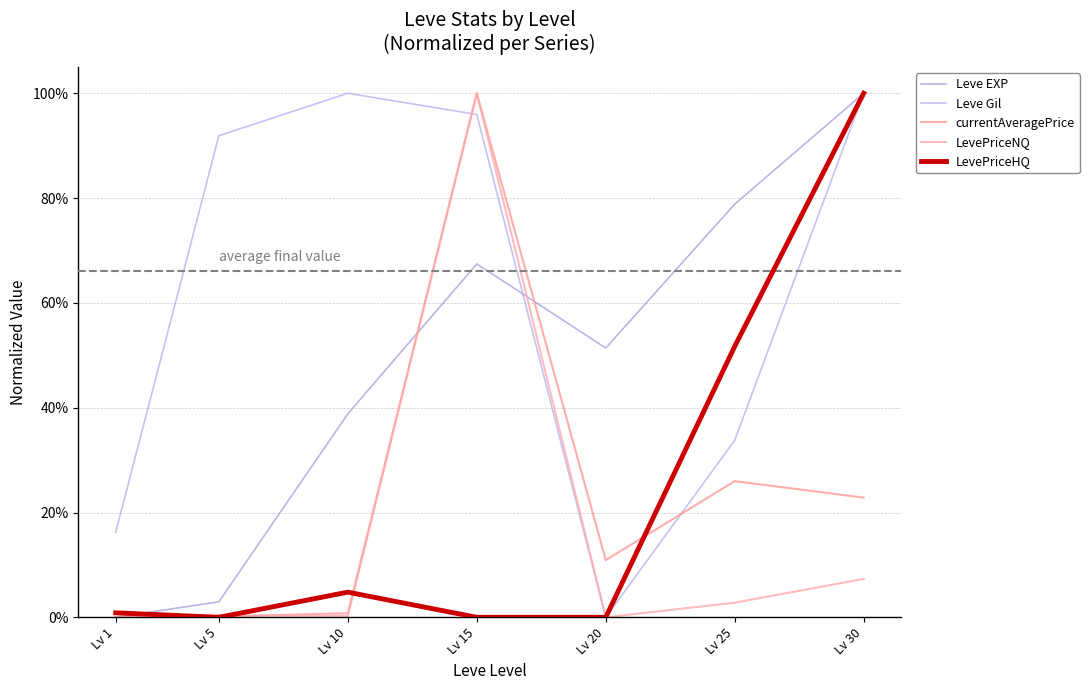

Does the chart have visible grid lines?

Yes